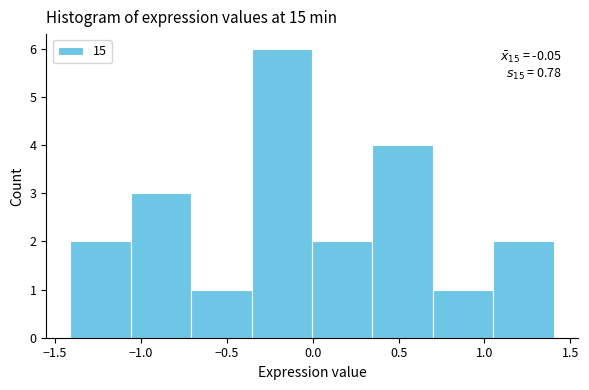

Over which range of the x-axis is the bar tallest?

-0.35 to 0.00